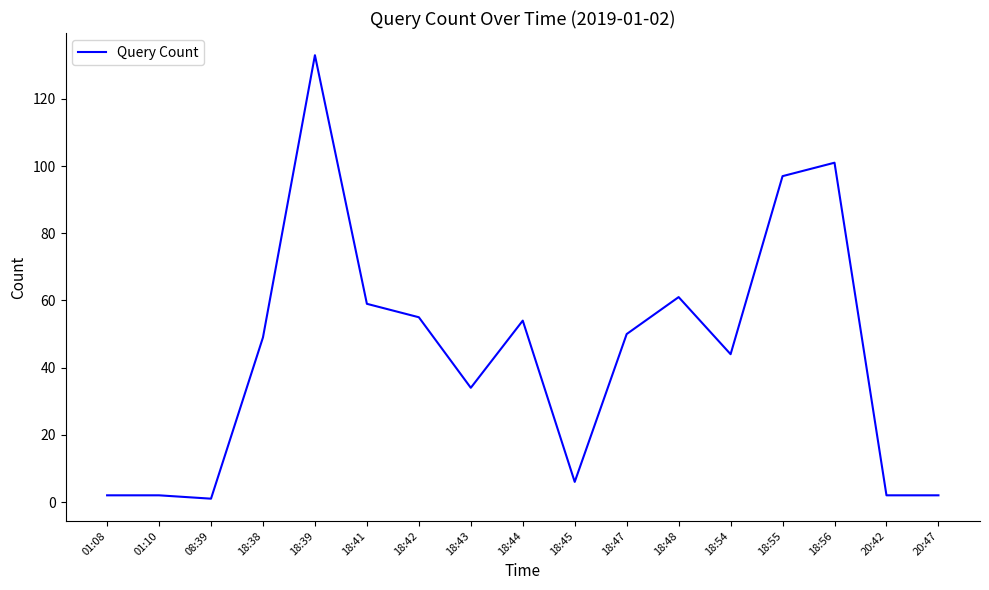

Does the chart display data point markers on the line(s)?

No